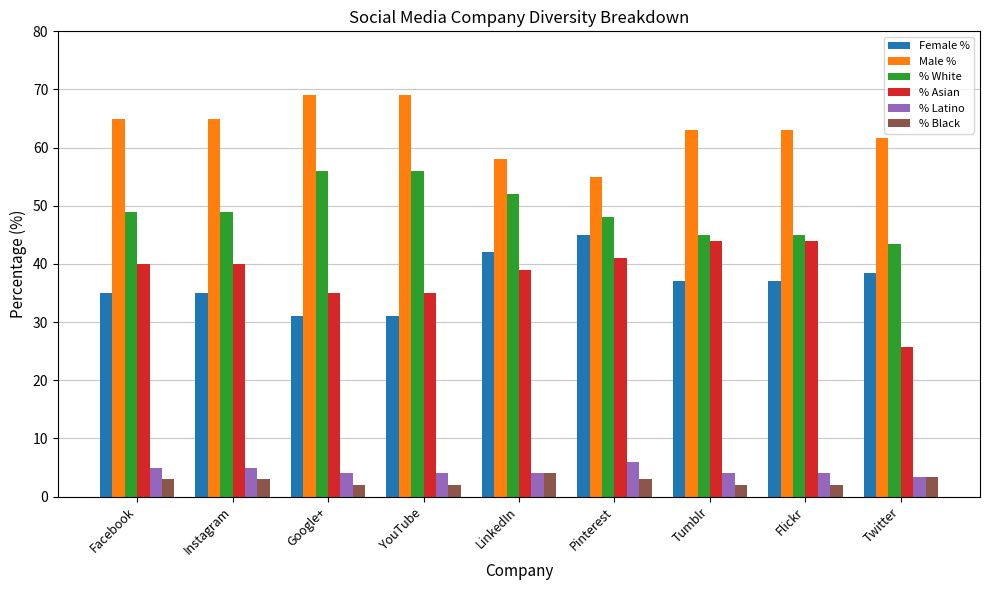

What are all the series names shown in the legend?

Female %, Male %, % White, % Asian, % Latino, % Black